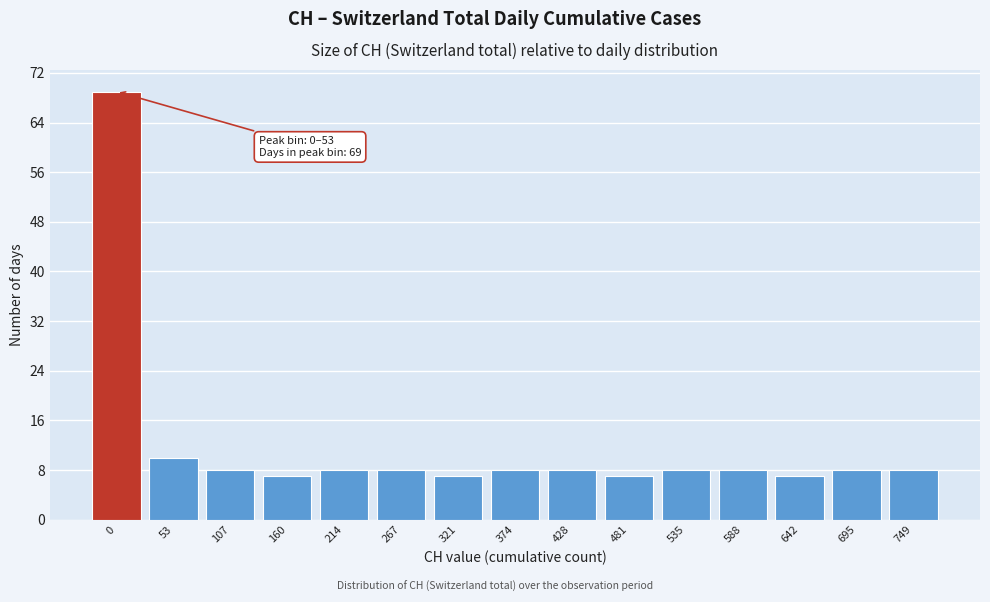

Reading right to left, list all the values displayed in this chart.

749=8	695=8	642=7	588=8	535=8	481=7	428=8	374=8	321=7	267=8	214=8	160=7	107=8	53=10	0=69